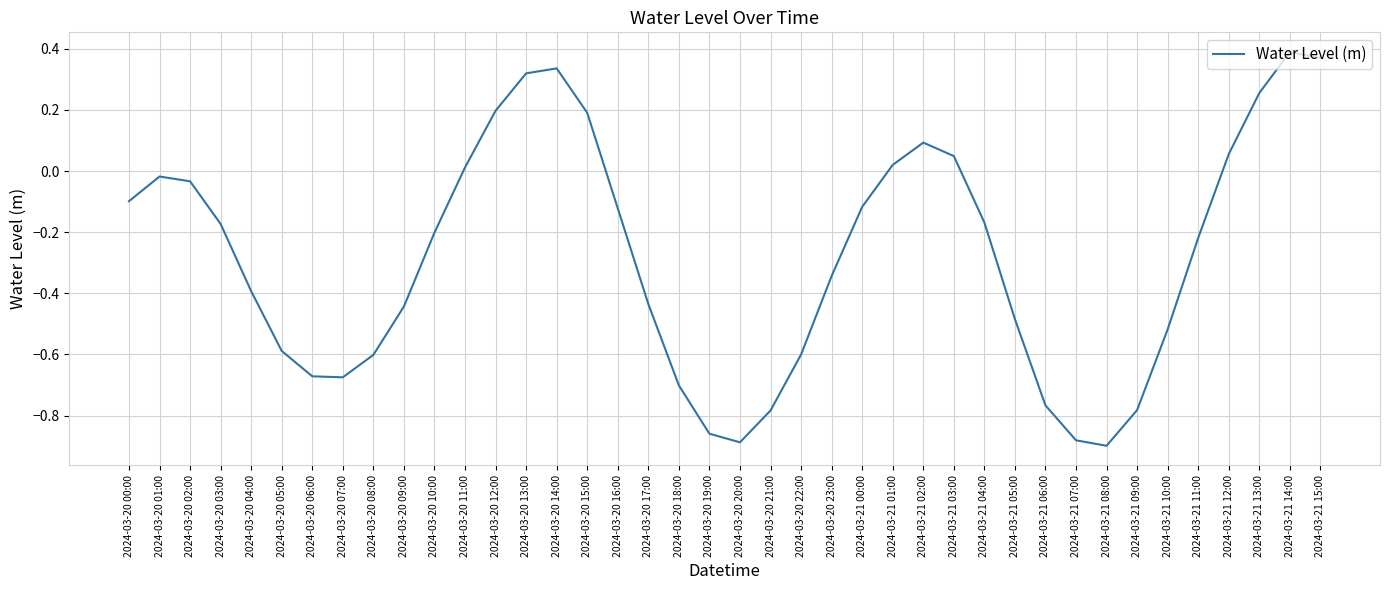

The chart shows a value of -0.7 at 2024-03-20 07:00. True or false?

True